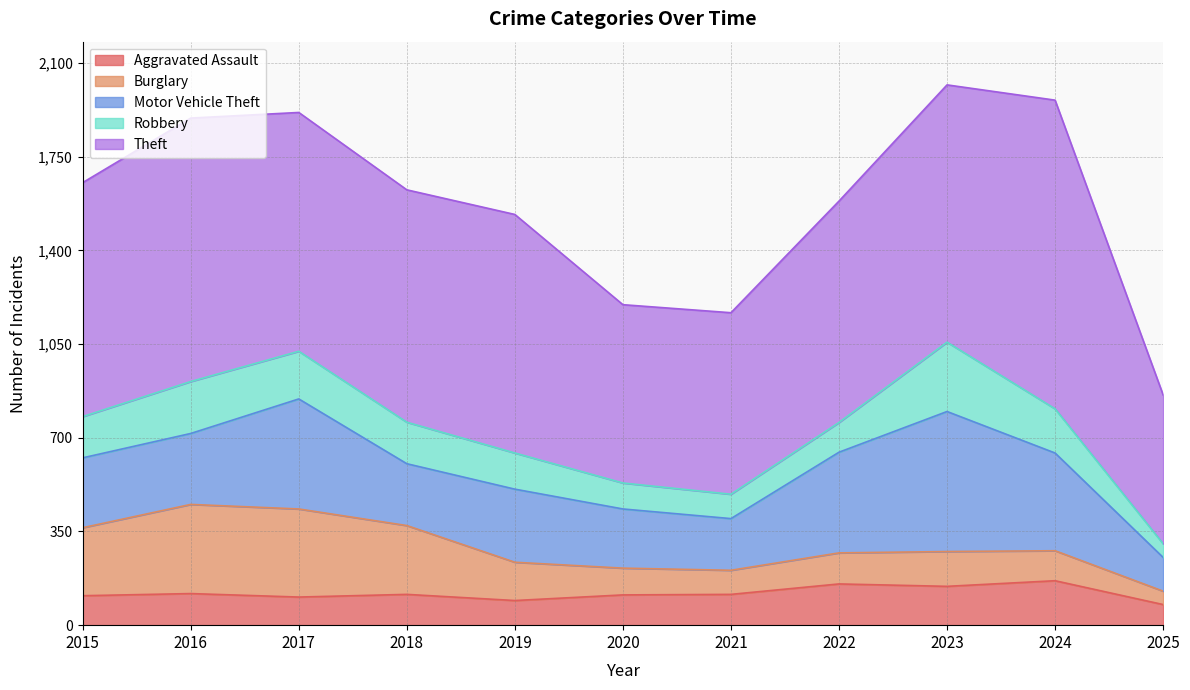

The Theft series shows 892 at 2017. True or false?

True